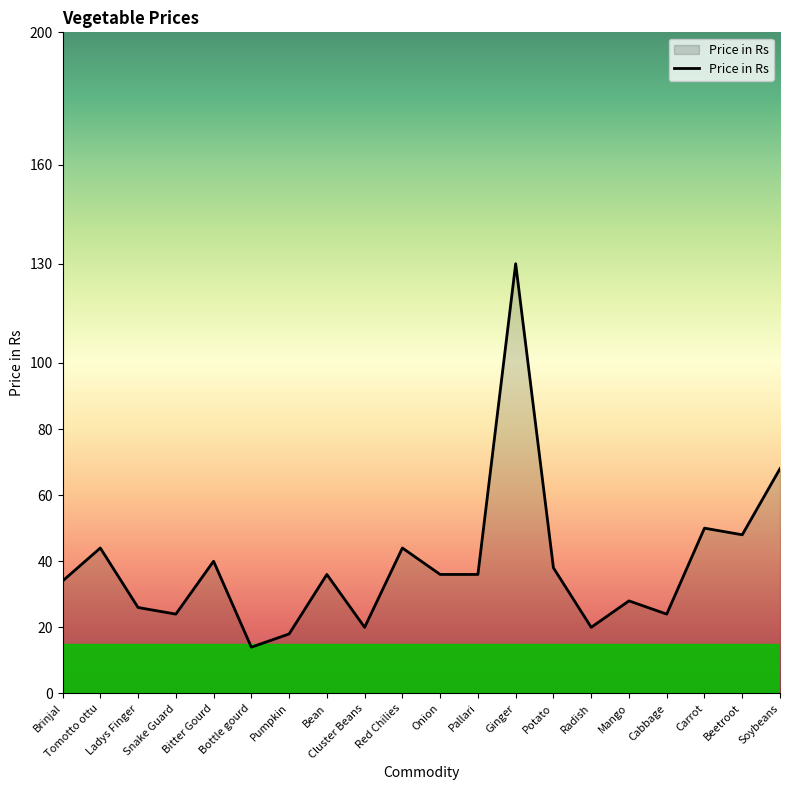

How many lines are shown in the chart?

1